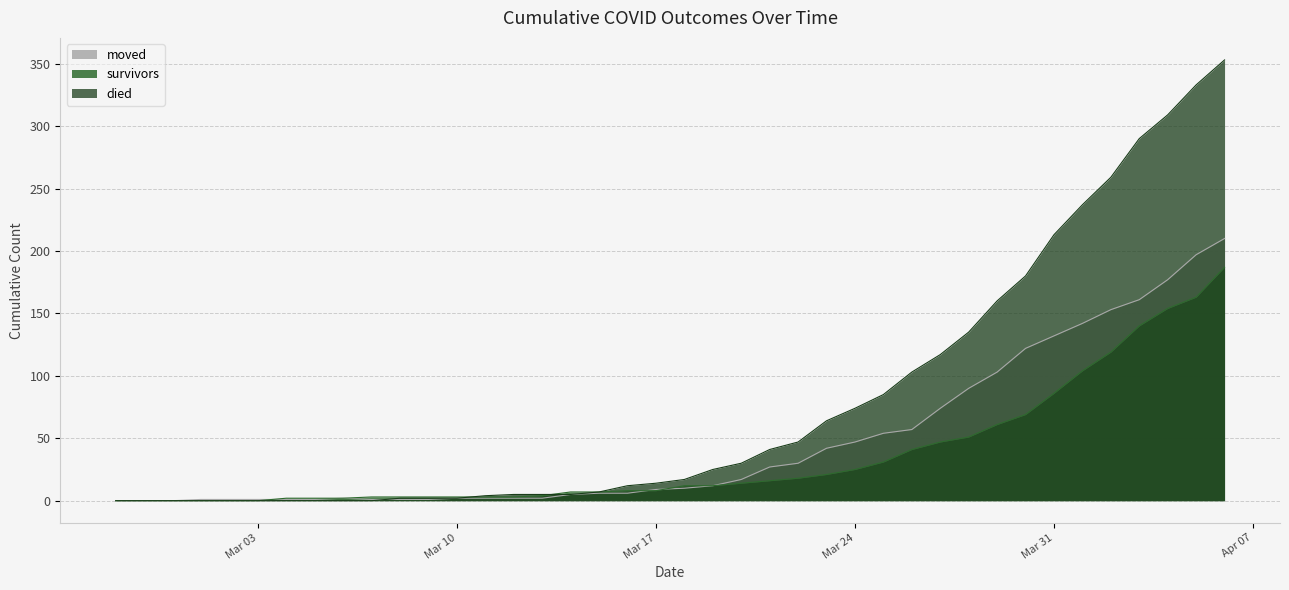

Does the chart display data point markers on the line(s)?

No